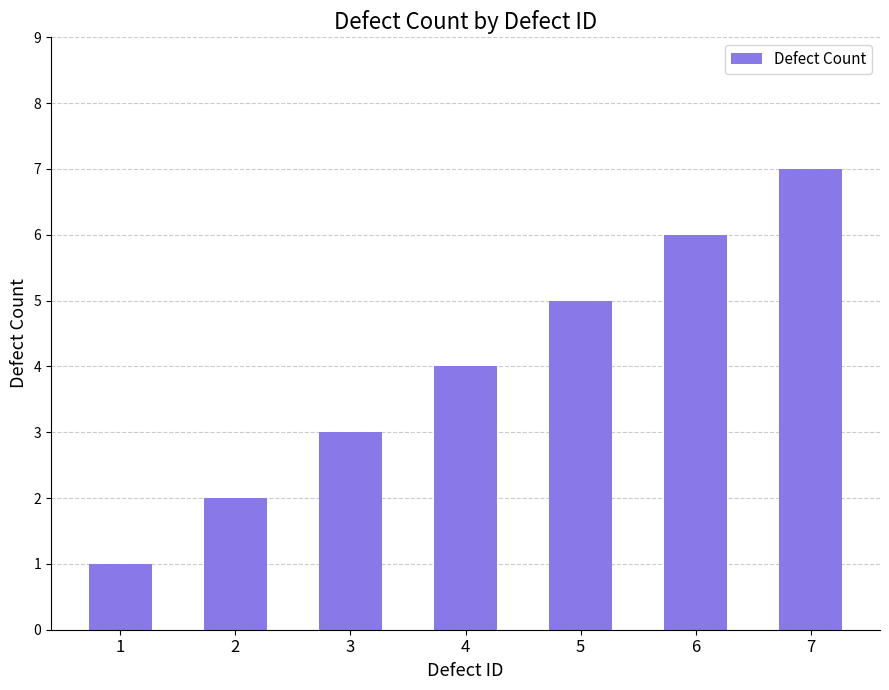

Is it true that the value at 7 is 7?

True